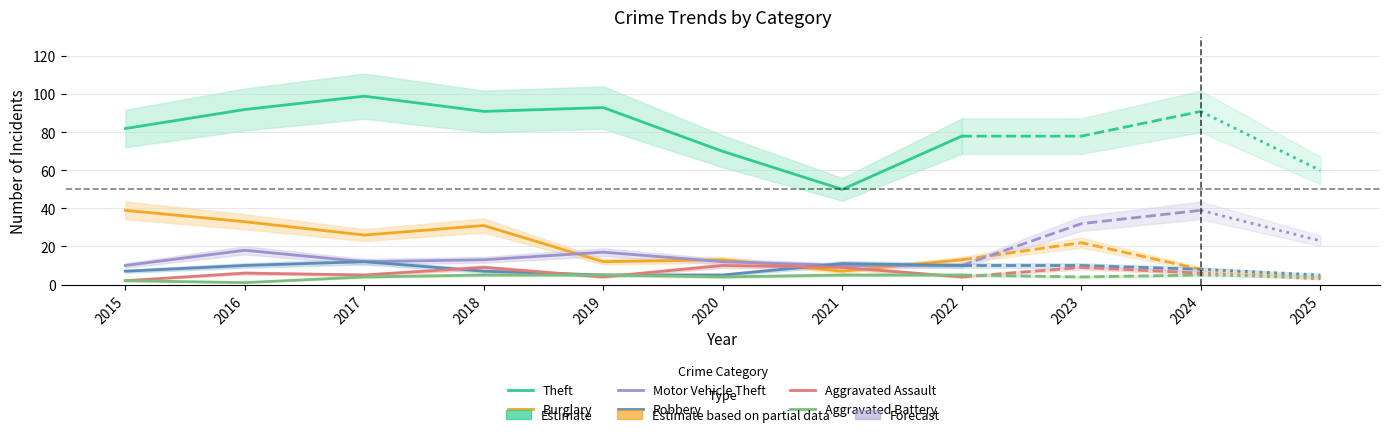

What is the value of the Robbery point at the 3rd from the left?

12